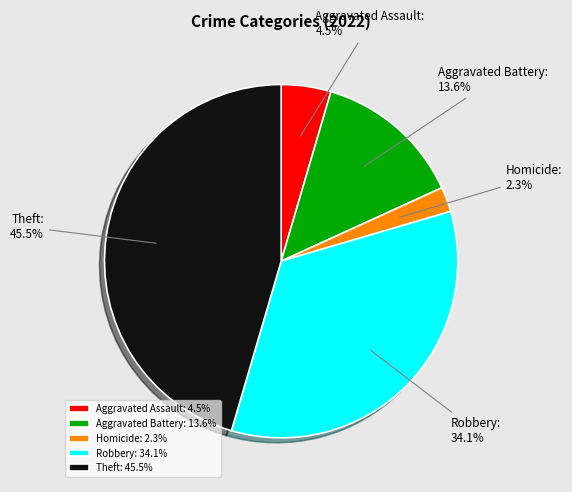

Does any single category account for the majority?

No